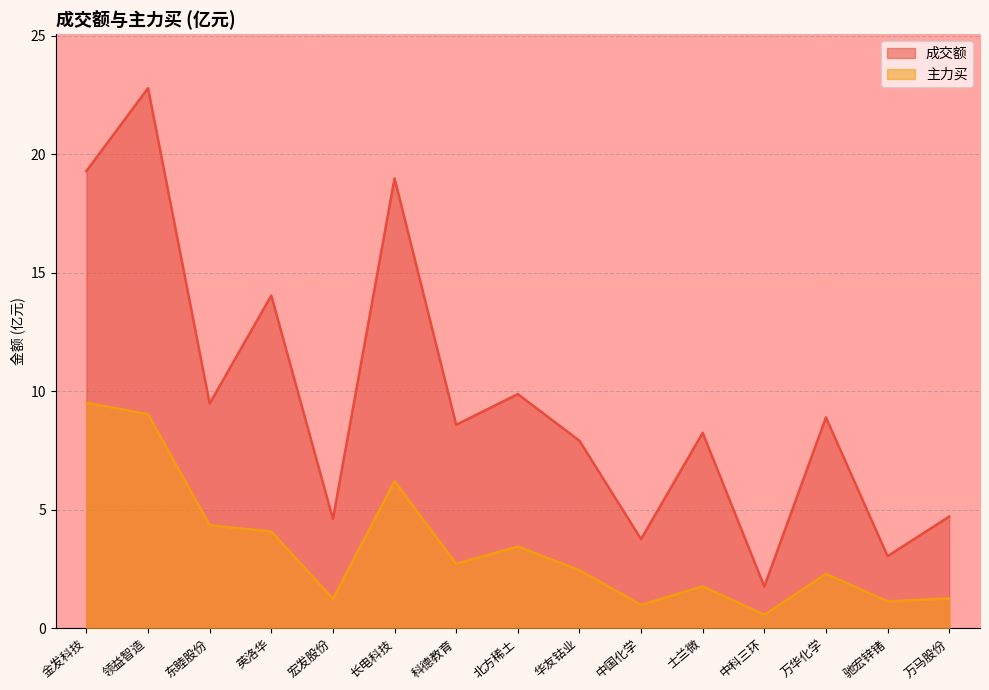

What is the sum of all 成交额_line values?

145.9